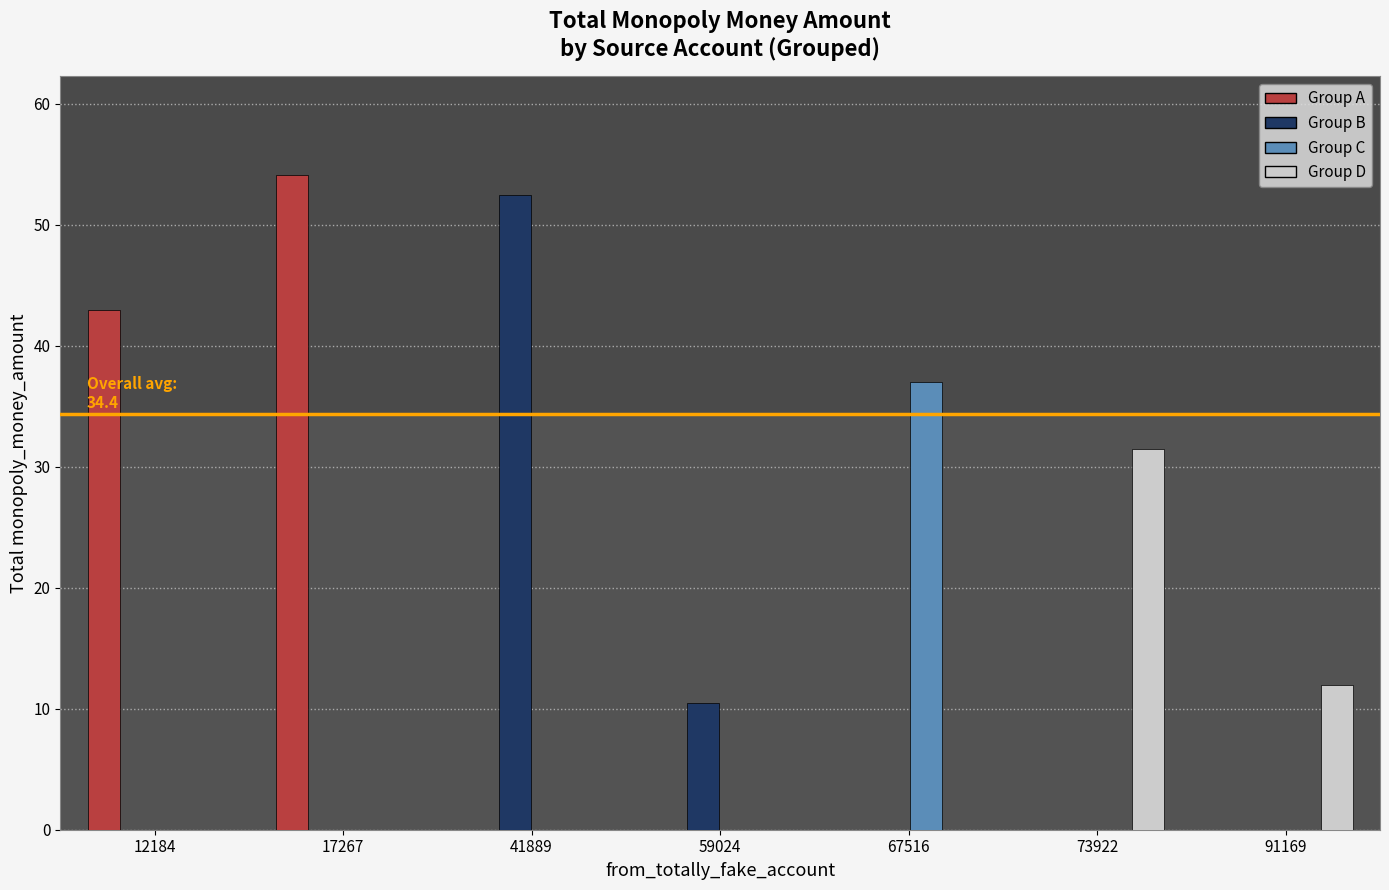

Which category has the highest value in the Group B series?

41889